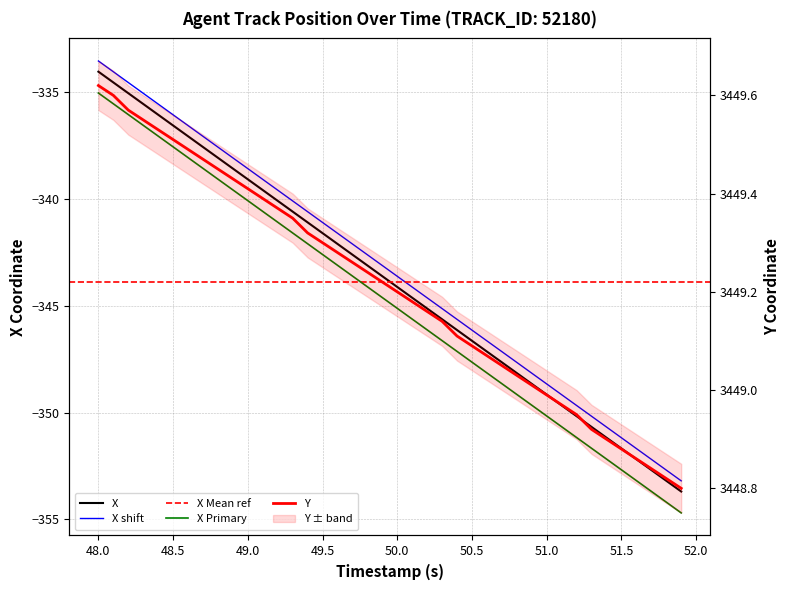

True or false: X and Y intersect in this chart.

False